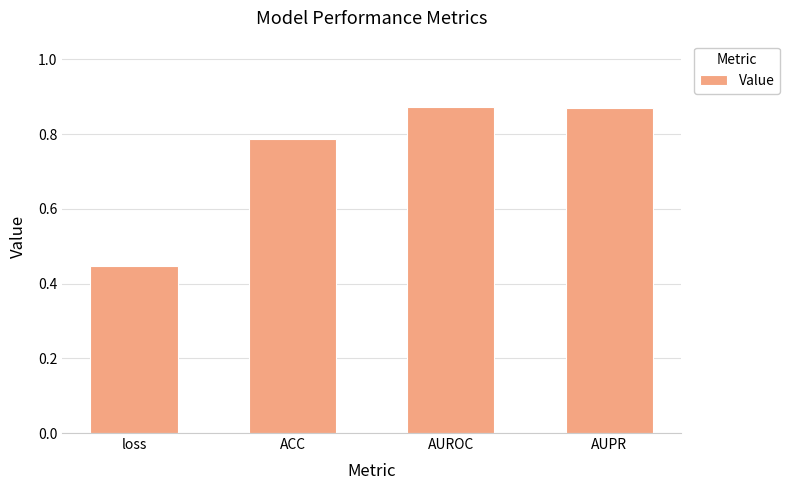

At which label is the value closest to 0?

loss